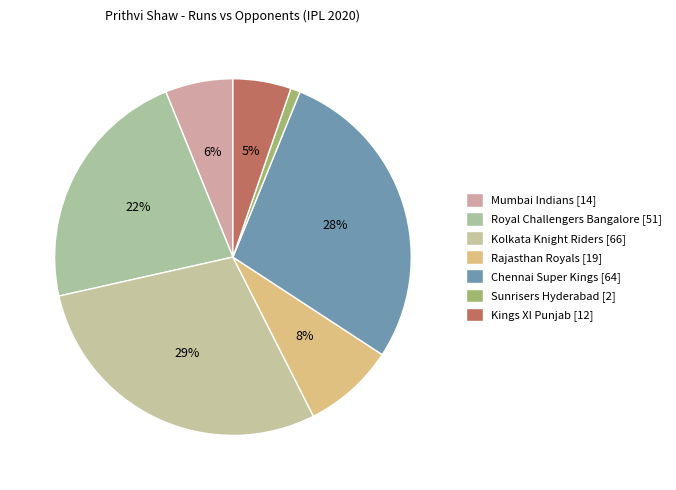

Which category has the smallest portion of the pie?

Sunrisers Hyderabad